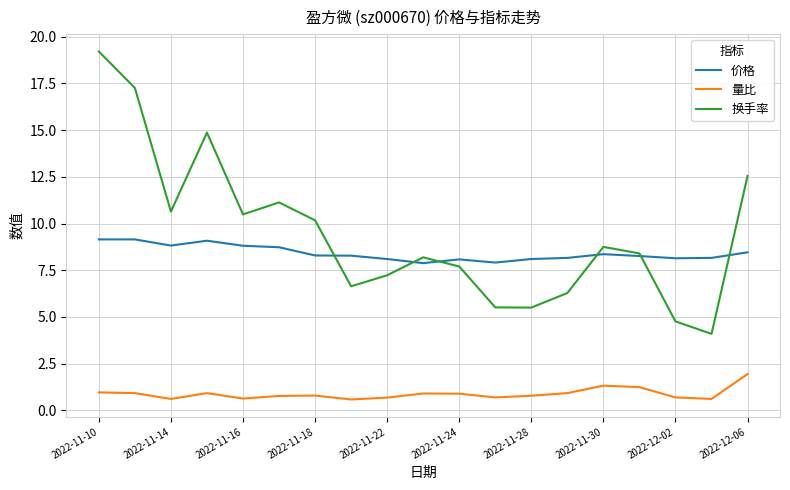

Which series has the widest spread of values?

换手率